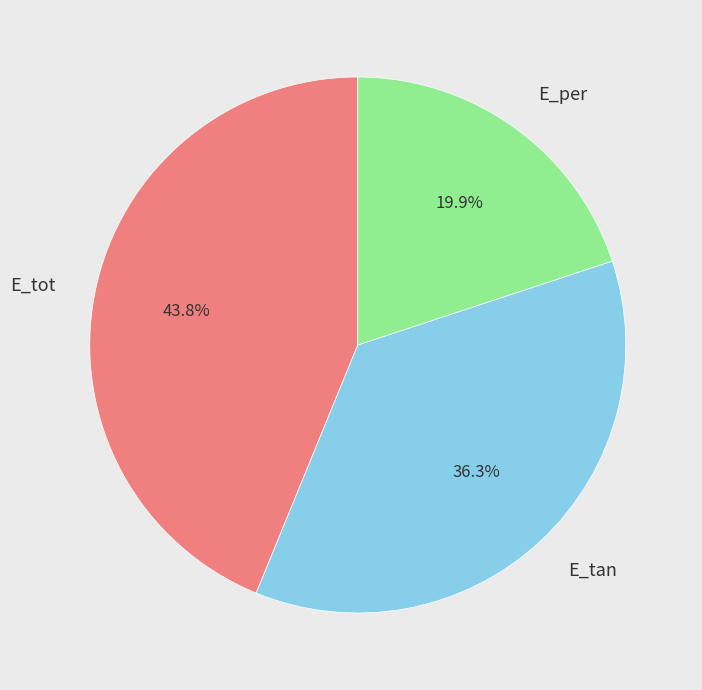

To the nearest percent, what percentage of the pie is E_per?

20%